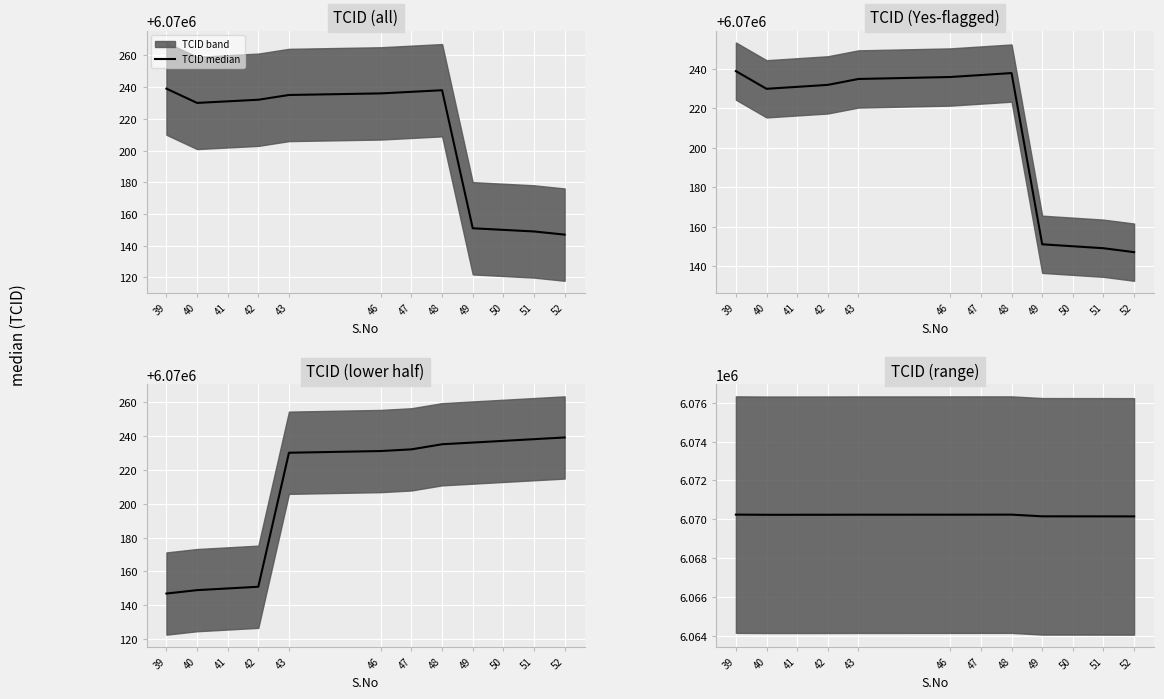

Which label corresponds to the largest value in the chart?

39